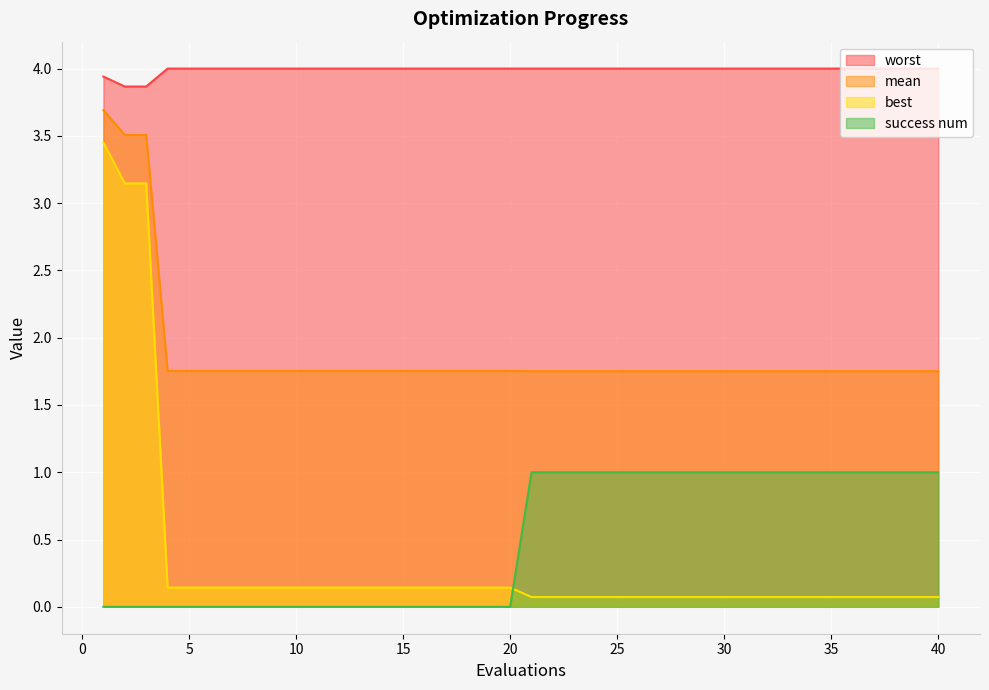

Which label corresponds to the smallest value in the chart?

1